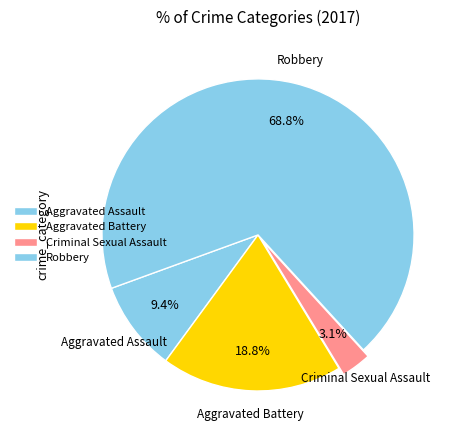

Which category has the smallest portion of the pie?

Criminal Sexual Assault